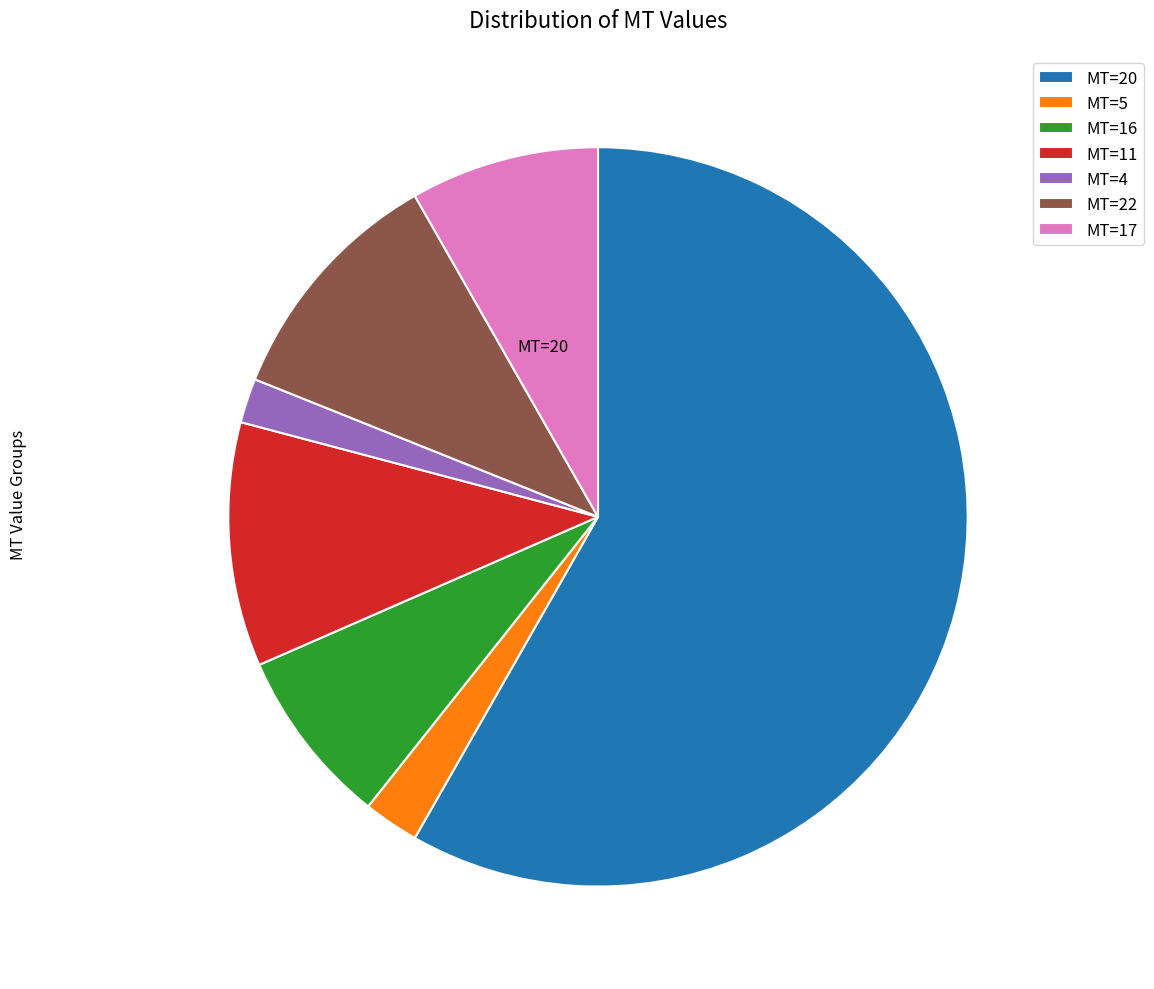

Count the number of slices in the pie.

7